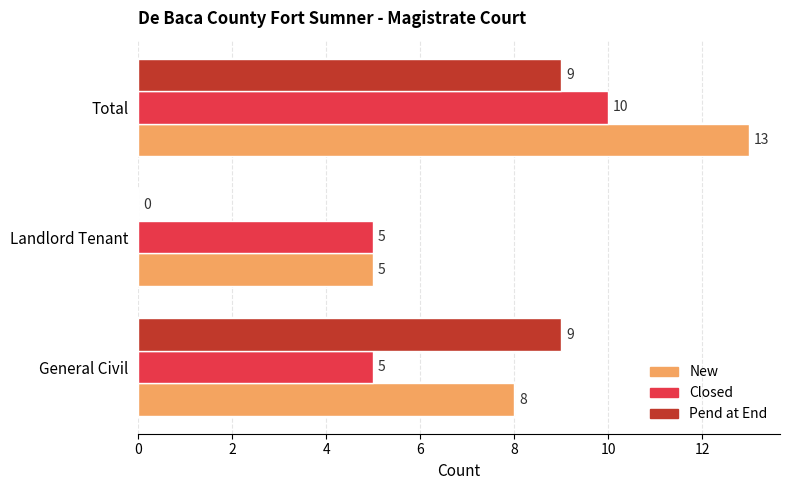

What is the total value across all series at General Civil?

22